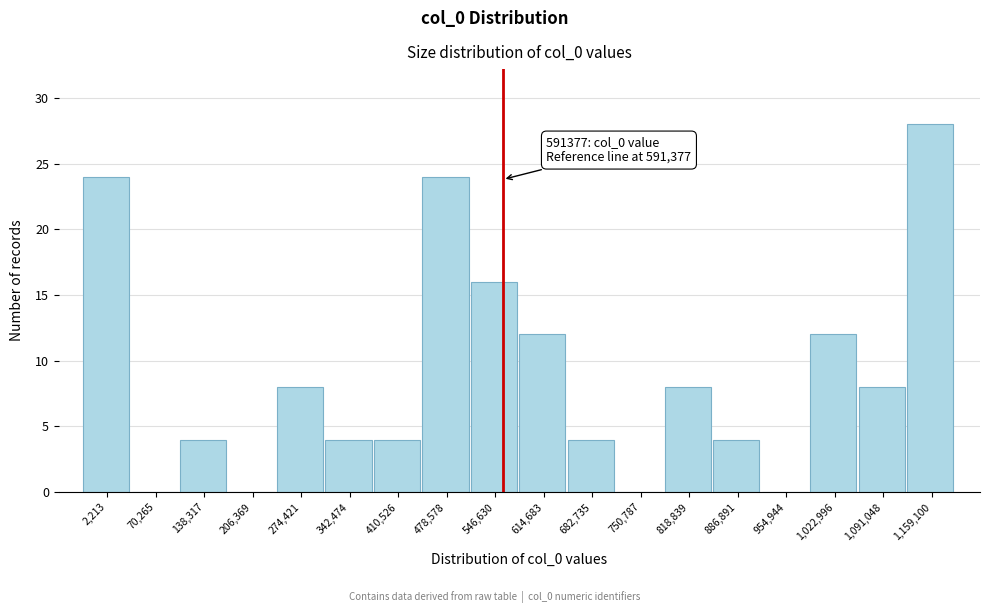

Reading left to right, list all the values displayed in this chart.

2,213=24	70,265=0	138,317=4	206,369=0	274,421=8	342,474=4	410,526=4	478,578=24	546,630=16	614,683=12	682,735=4	750,787=0	818,839=8	886,891=4	954,944=0	1,022,996=12	1,091,048=8	1,159,100=28